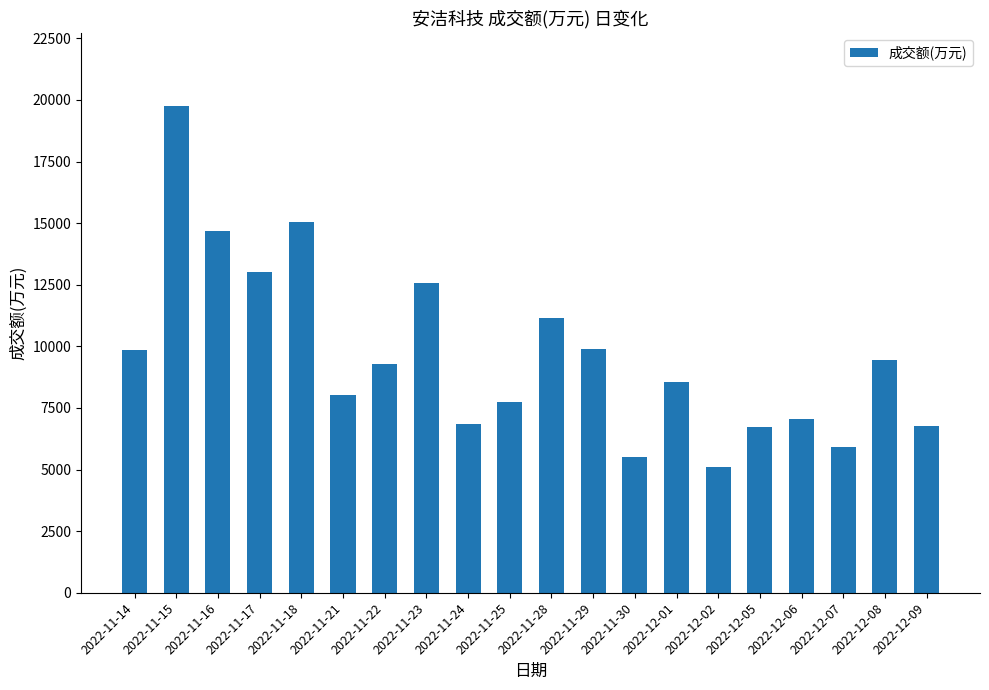

Where does the data first go above 9296?

2022-11-14